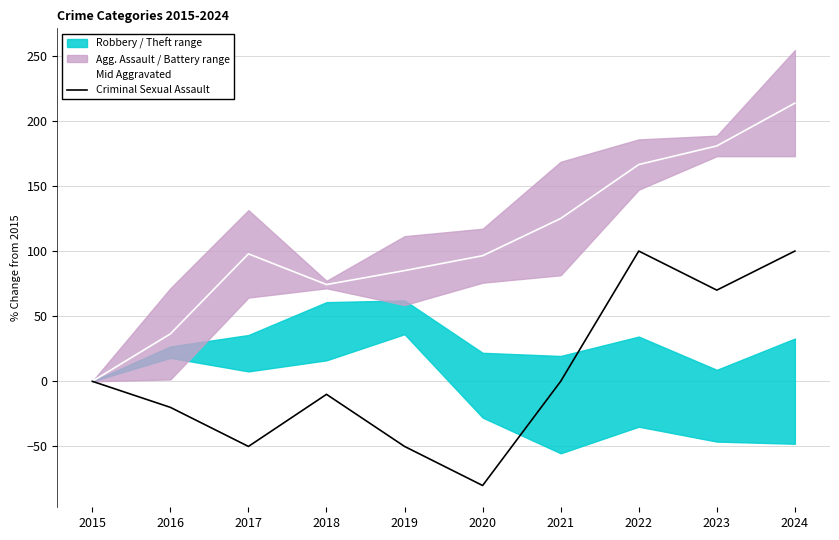

True or false: Criminal Sexual Assault and Mid Aggravated intersect in this chart.

False